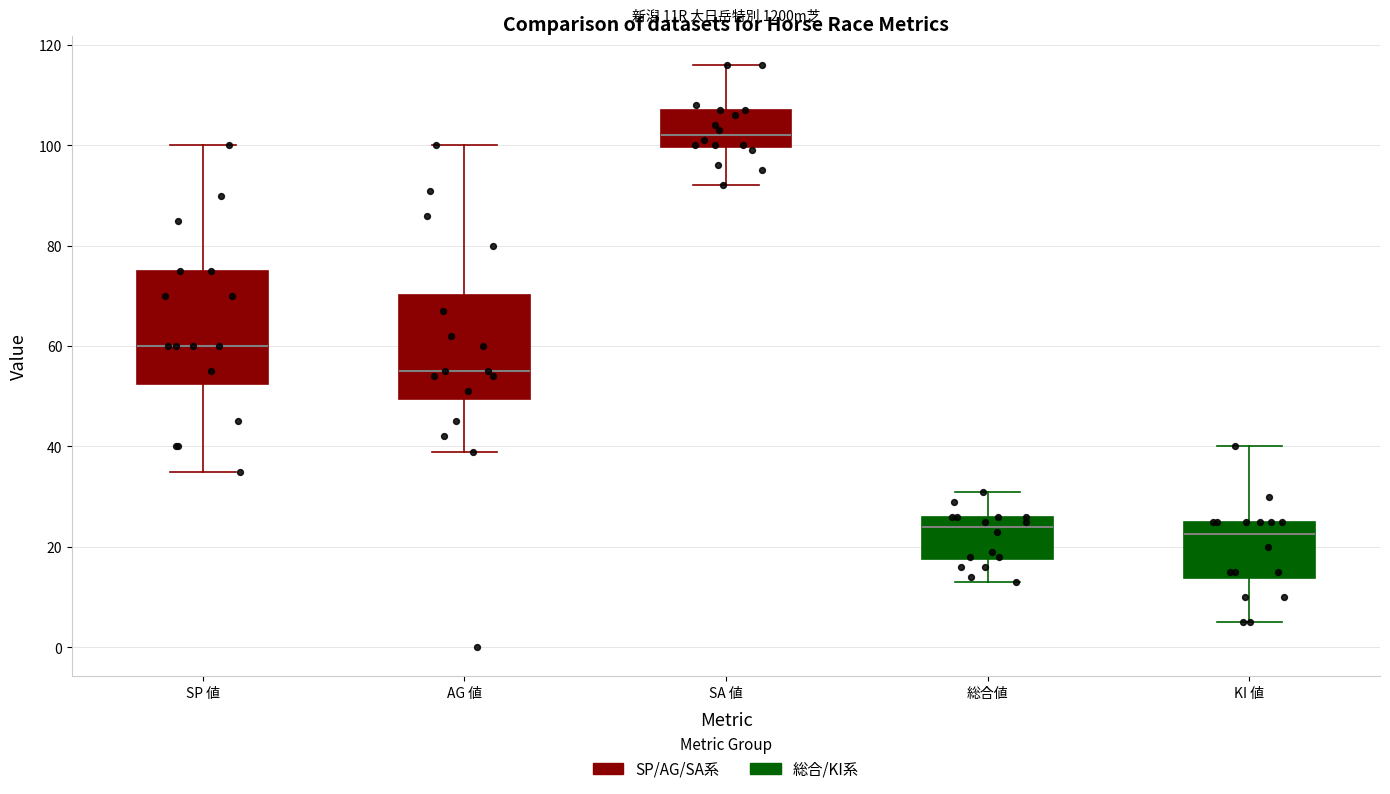

Reading left to right, transcribe this box plot: for each box, give where its median line is, the range the box spans, and where its two whiskers end, as read against the y-axis. The values are not printed on the chart, so give them approximately, as read against the axis.

SP 値: median 60, box 52 to 76, whiskers 36 to 100
AG 値: median 56, box 50 to 70, whiskers 40 to 100
SA 値: median 102, box 100 to 108, whiskers 92 to 116
総合値: median 24, box 18 to 26, whiskers 14 to 32
KI 値: median 22, box 14 to 26, whiskers 6 to 40